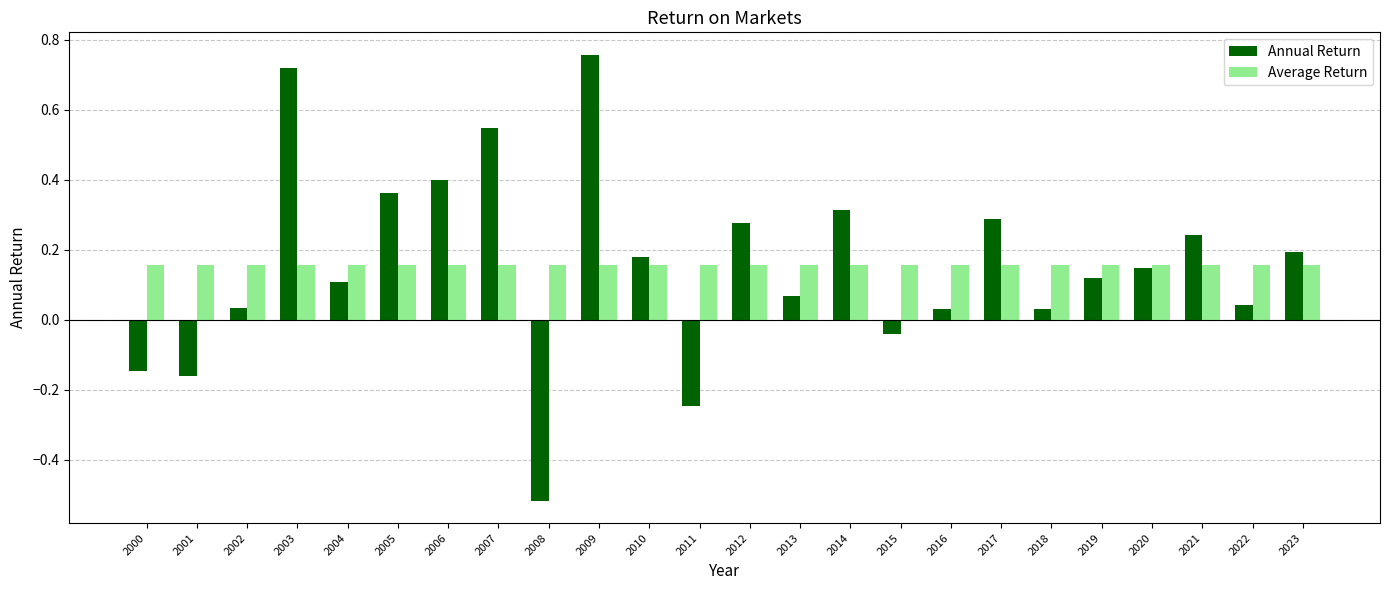

What is the sum of all Average Return values?

3.7